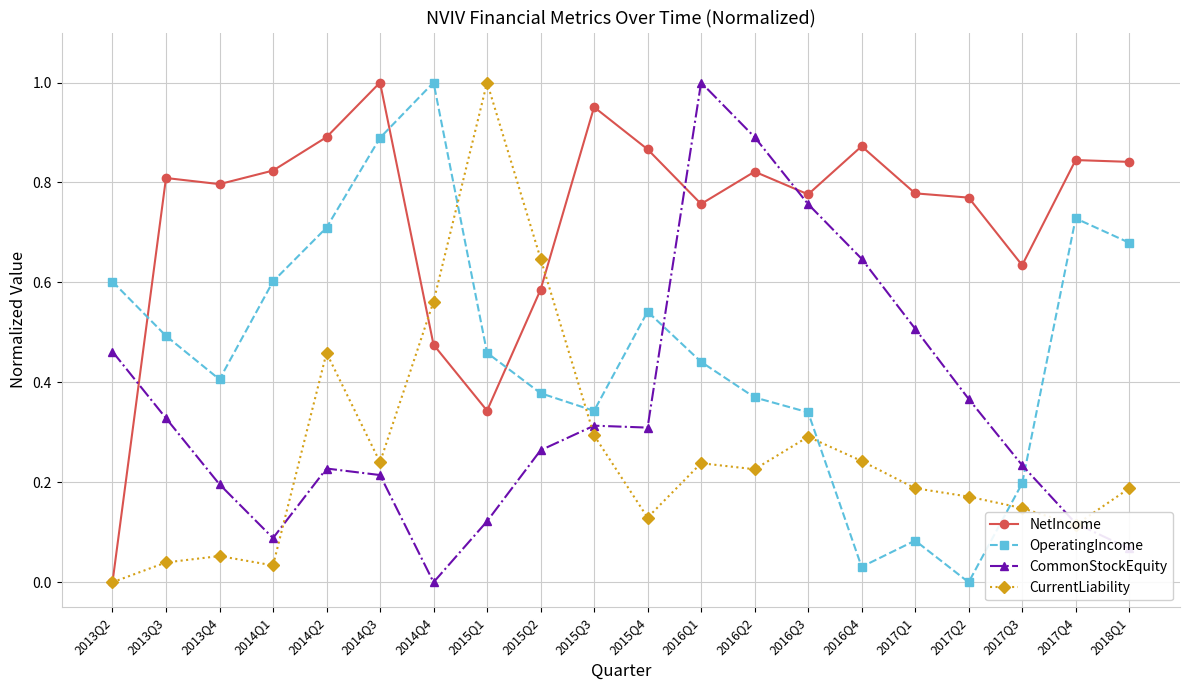

How many values in CurrentLiability are above zero?

19